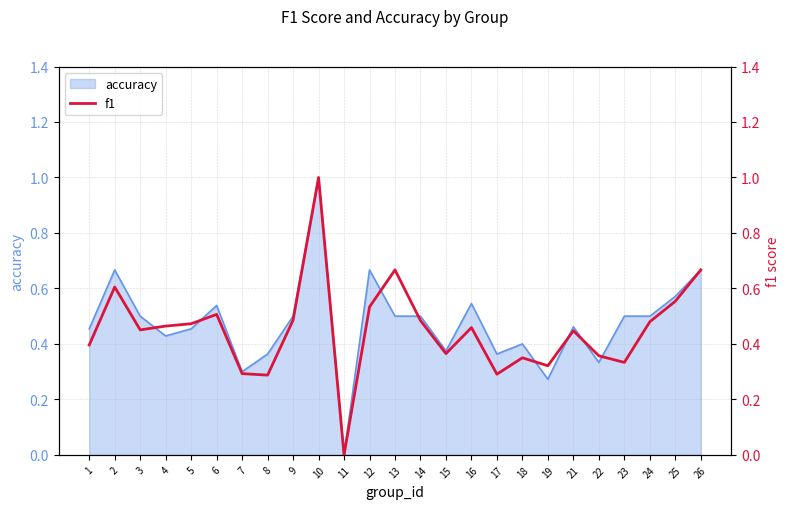

The accuracy series shows 0.7 at 1. True or false?

False